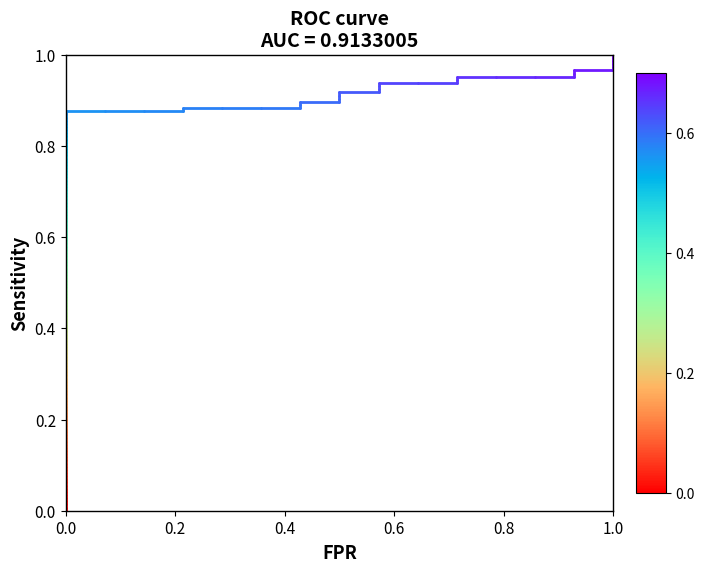

True or false: the data shows 0.0 at 0.0.

True